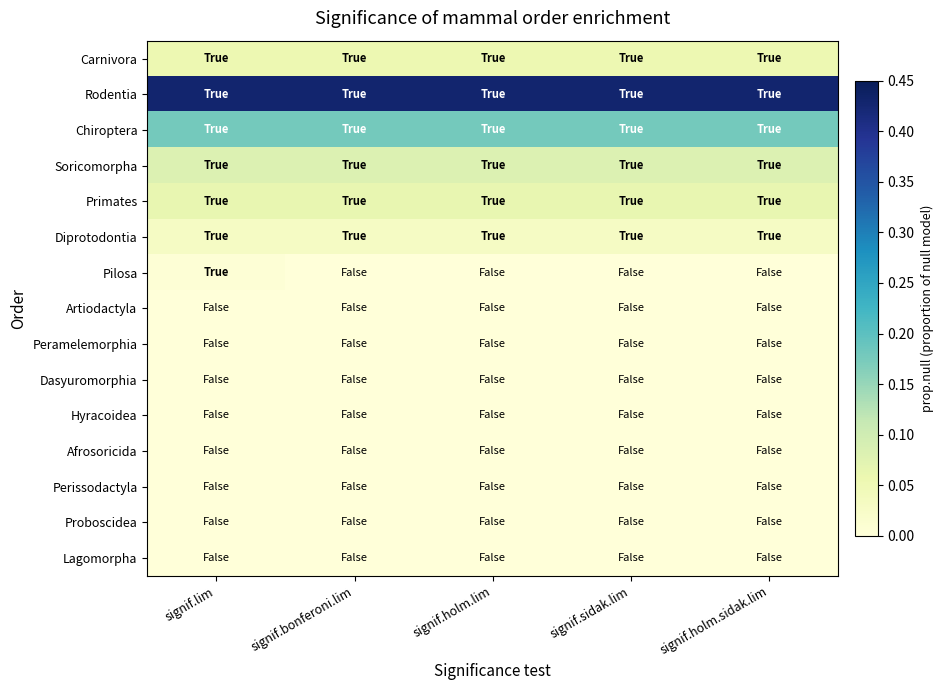

Rank the series at signif.lim from highest to lowest value.

Rodentia, Chiroptera, Soricomorpha, Primates, Carnivora, Diprotodontia, Pilosa, Hyracoidea, Peramelemorphia, Proboscidea, Afrosoricida, Perissodactyla, Dasyuromorphia, Lagomorpha, Artiodactyla